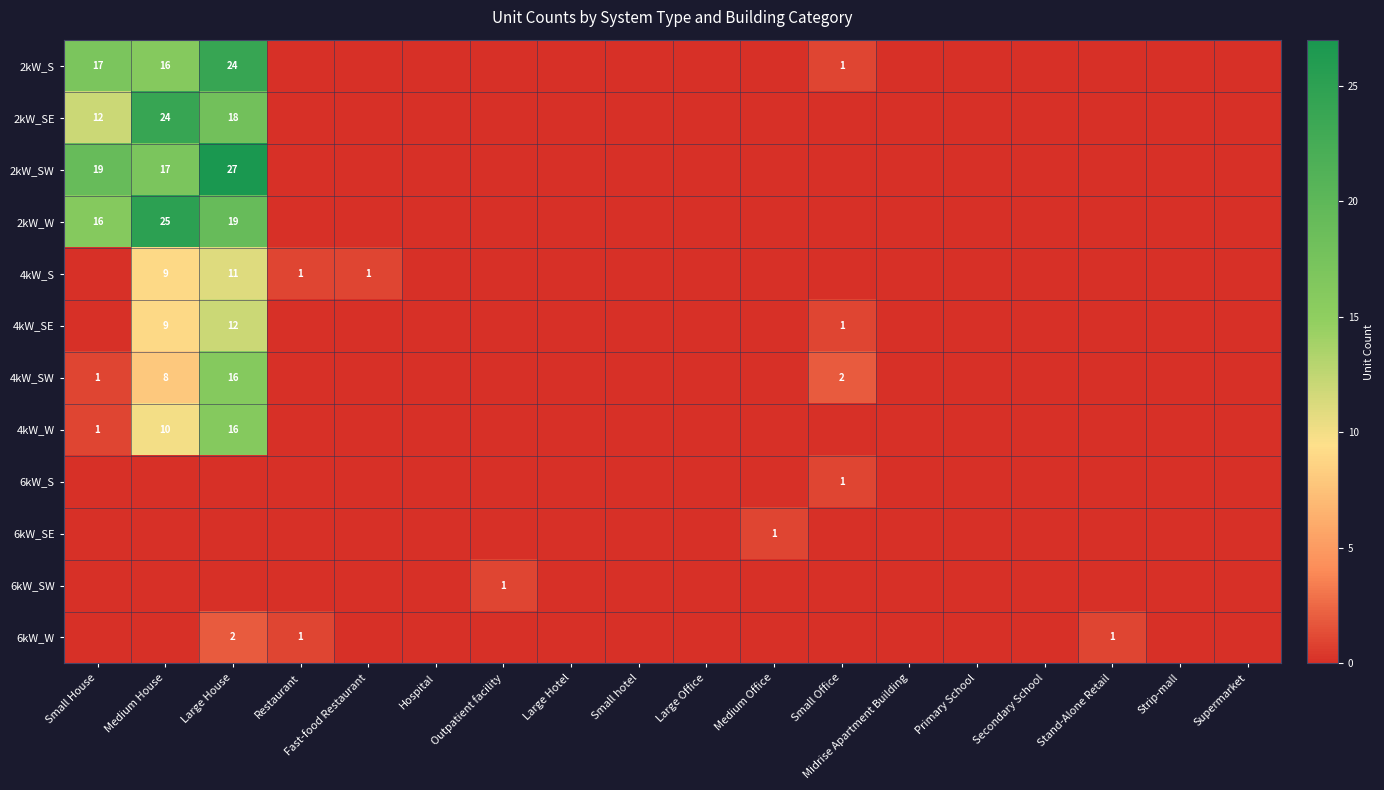

The 2kW_SE series shows 0 at Medium Office. True or false?

True